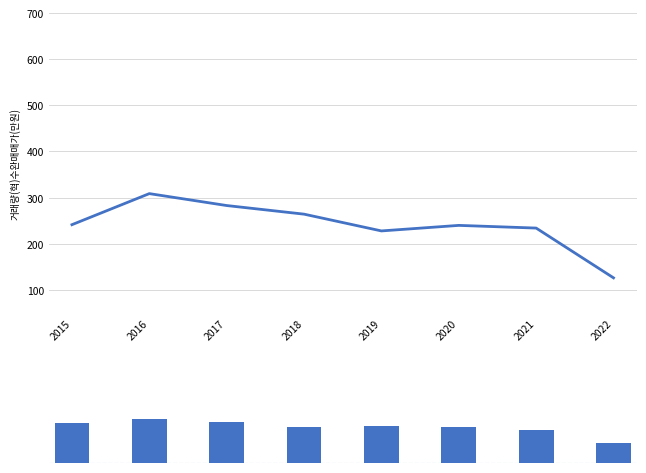

Which category has the highest value across all series?

2016